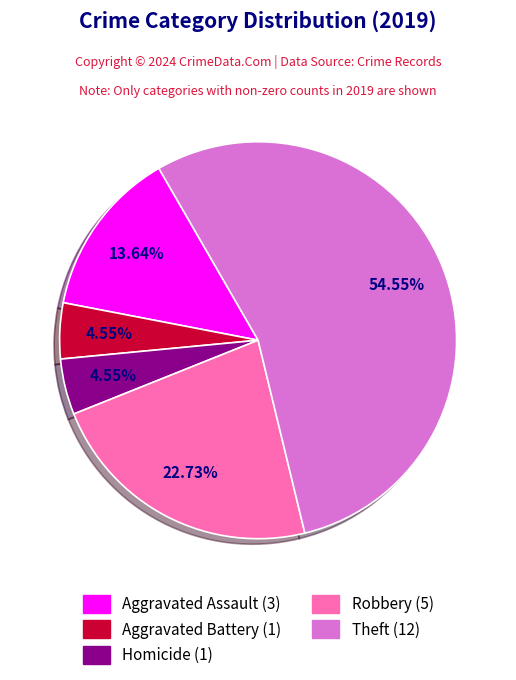

Is there a majority slice in this chart?

Yes